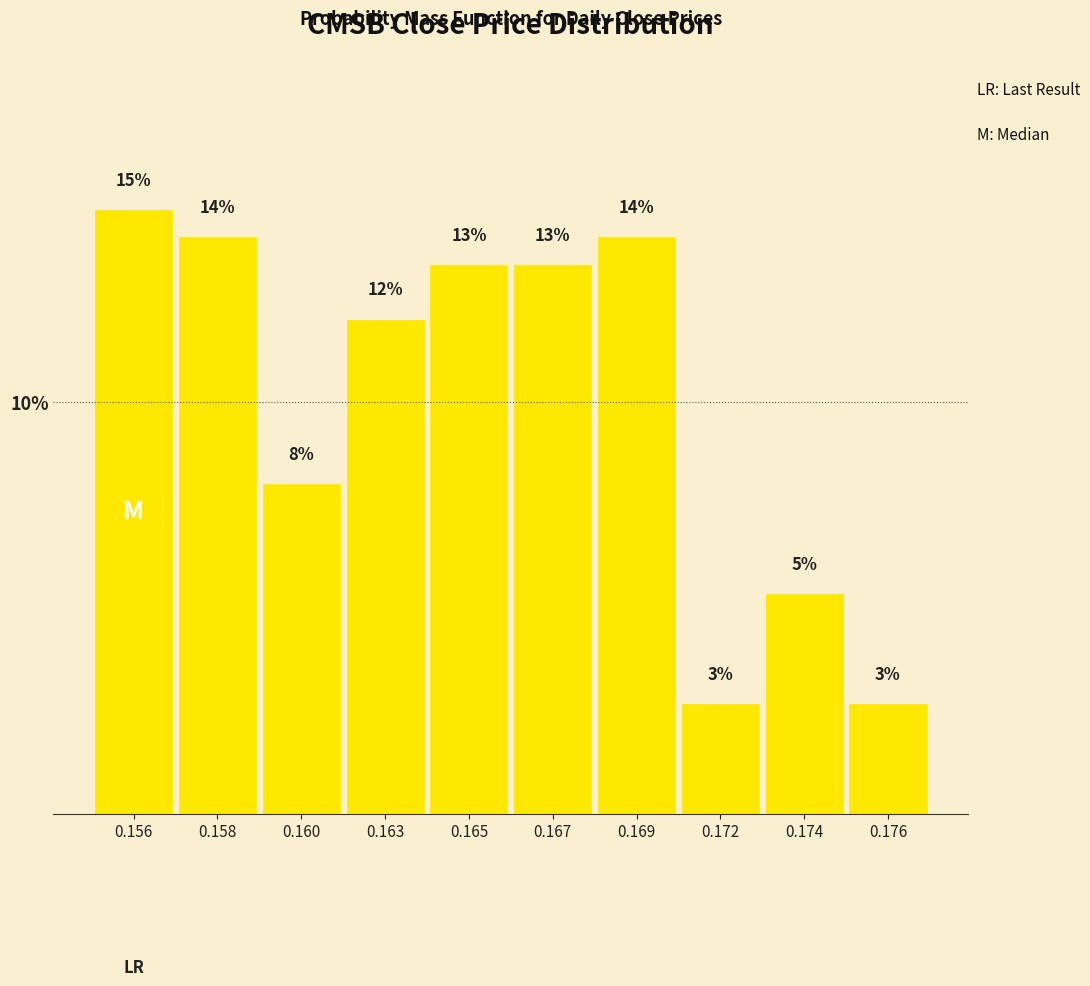

Are the bars horizontal?

No